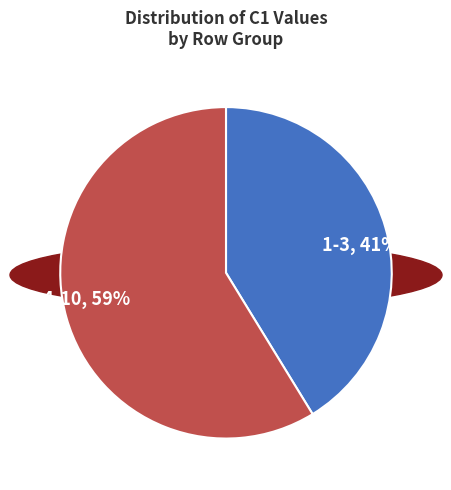

Is there any slice that represents more than half of the pie?

Yes